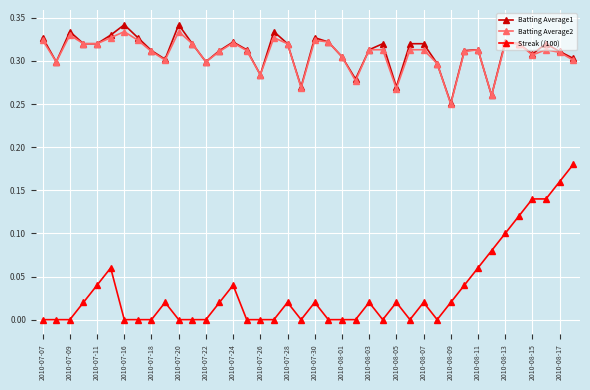

True or false: Streak (/100) has more than 2 points higher than both neighbors.

True